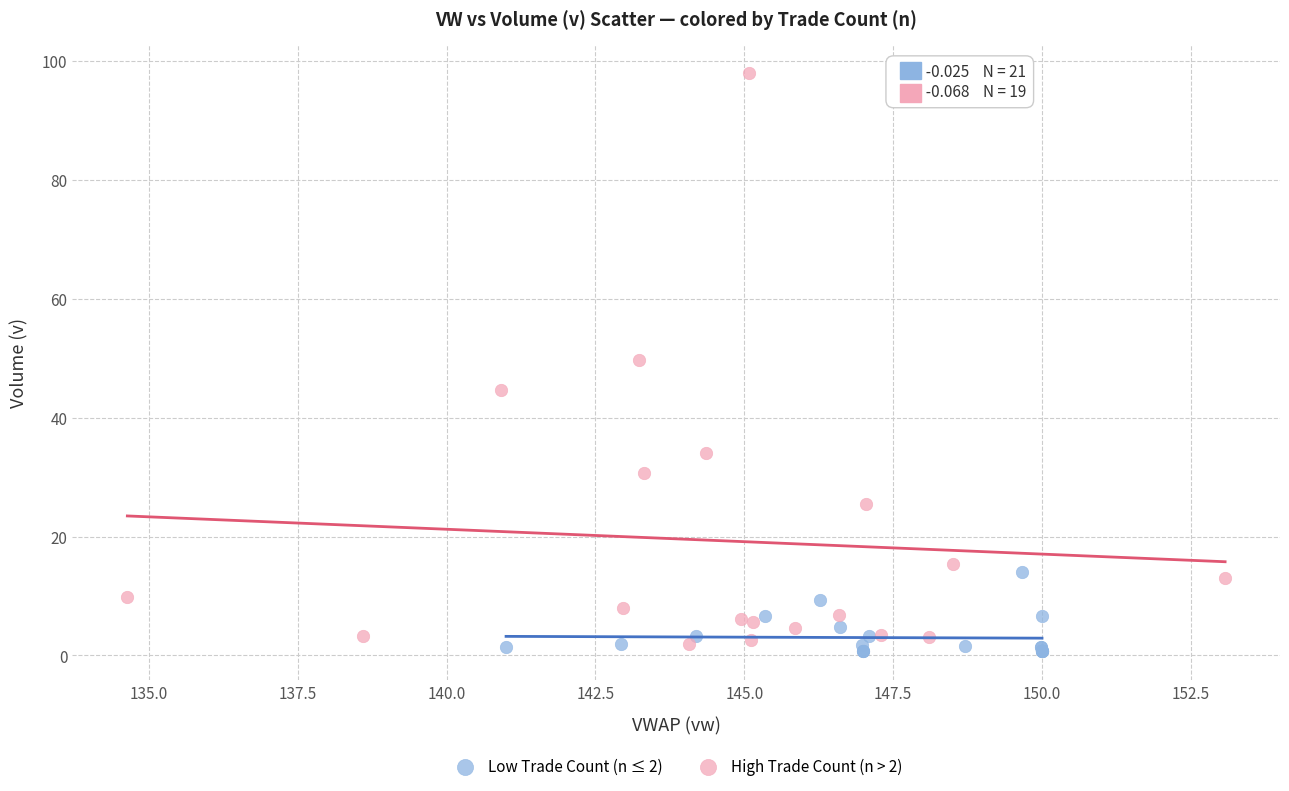

Which series reaches the maximum Y coordinate?

High Trade Count (n > 2)